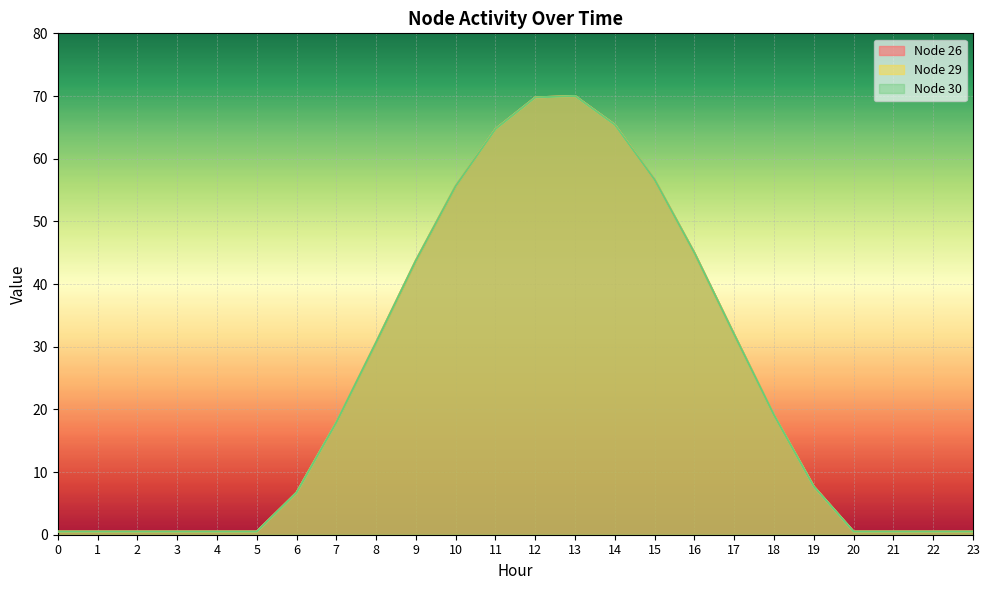

The Node 29 series shows 0.5 at 4. True or false?

True